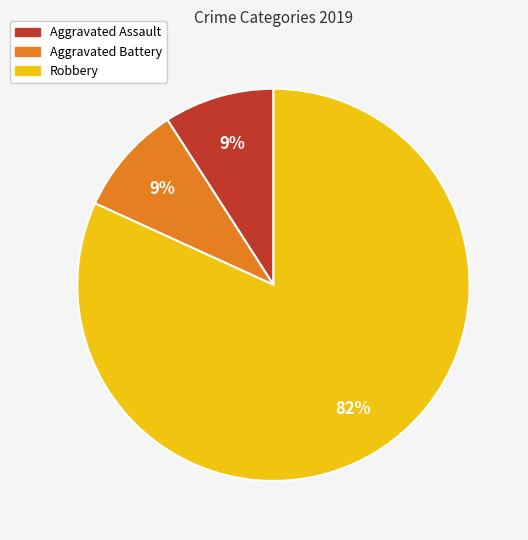

What is the largest slice in the pie chart?

Robbery